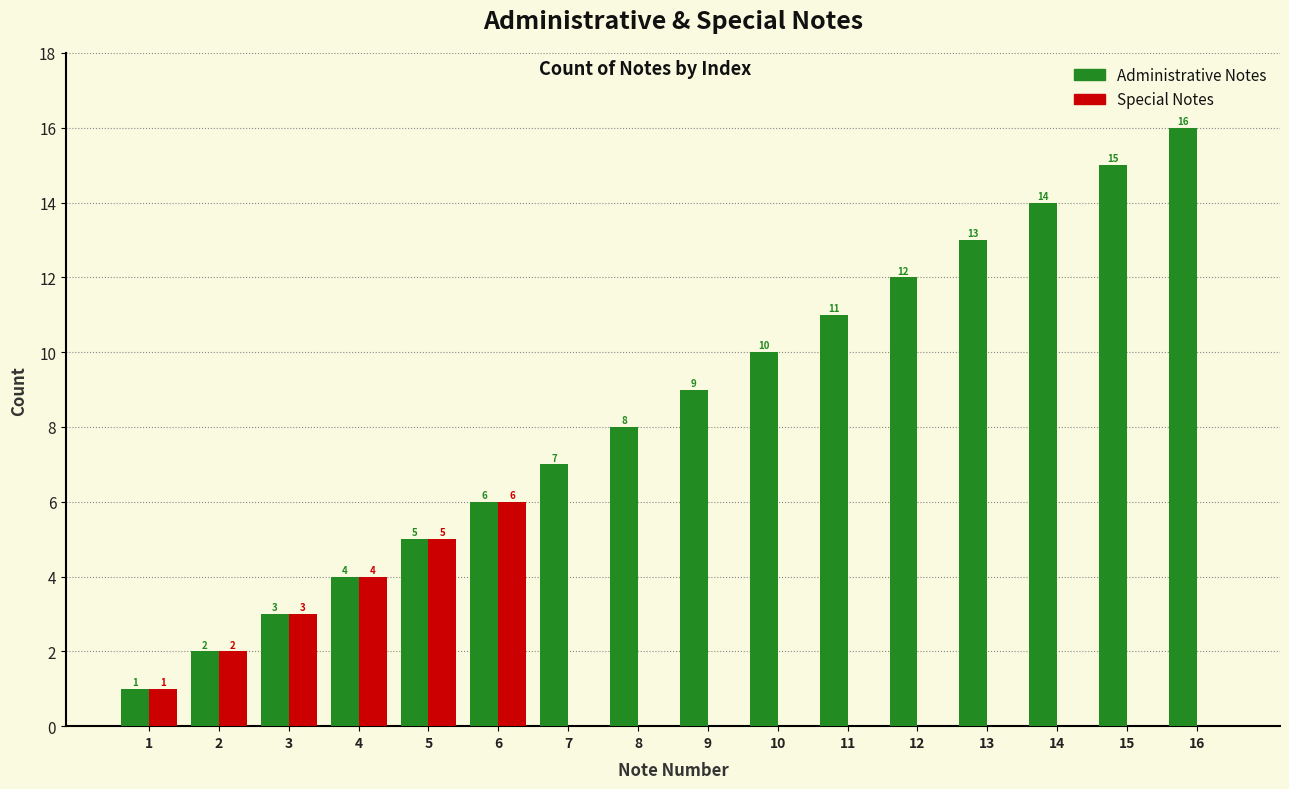

At which label does Special Notes reach its peak?

6